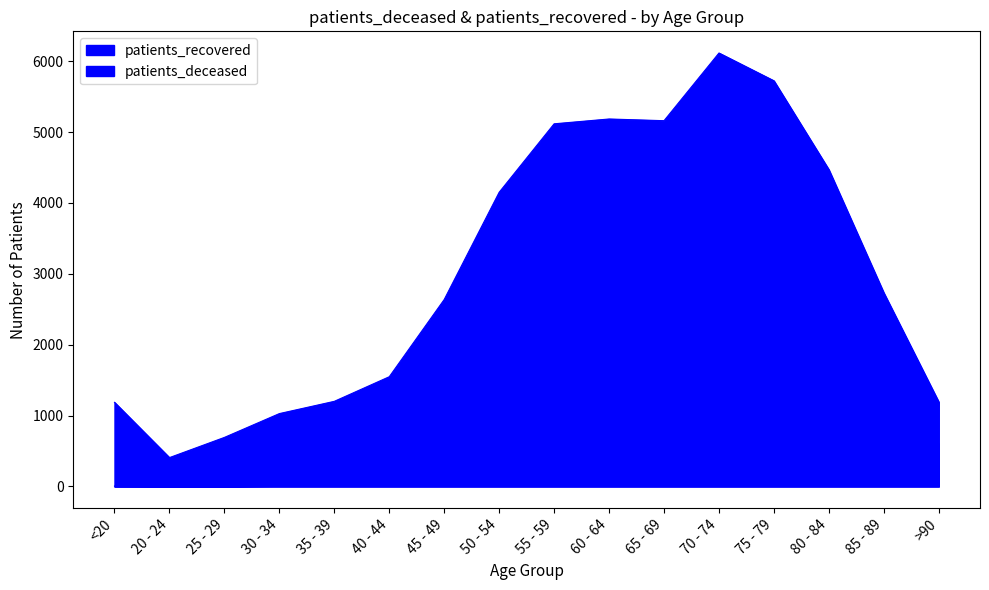

Which series has the largest total across all categories?

patients_recovered